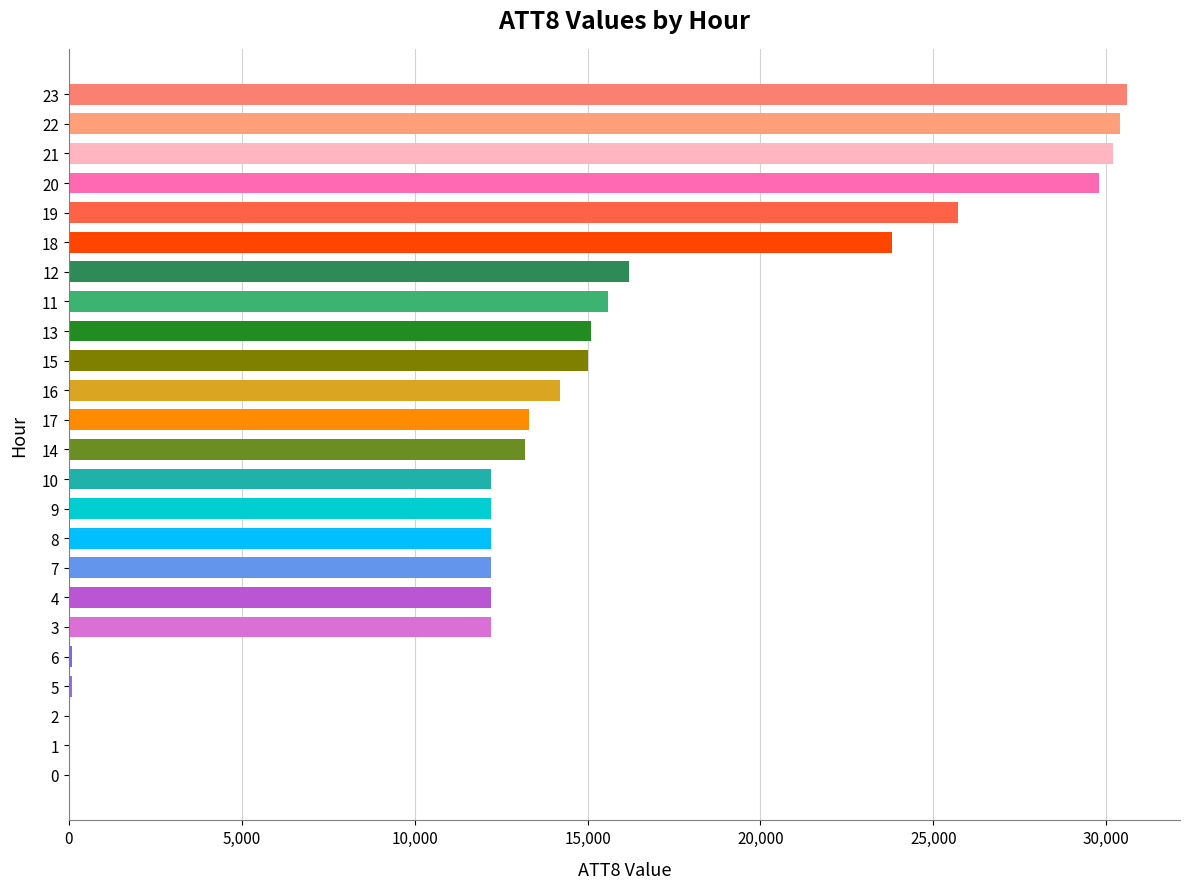

How many data points does each series have?

24